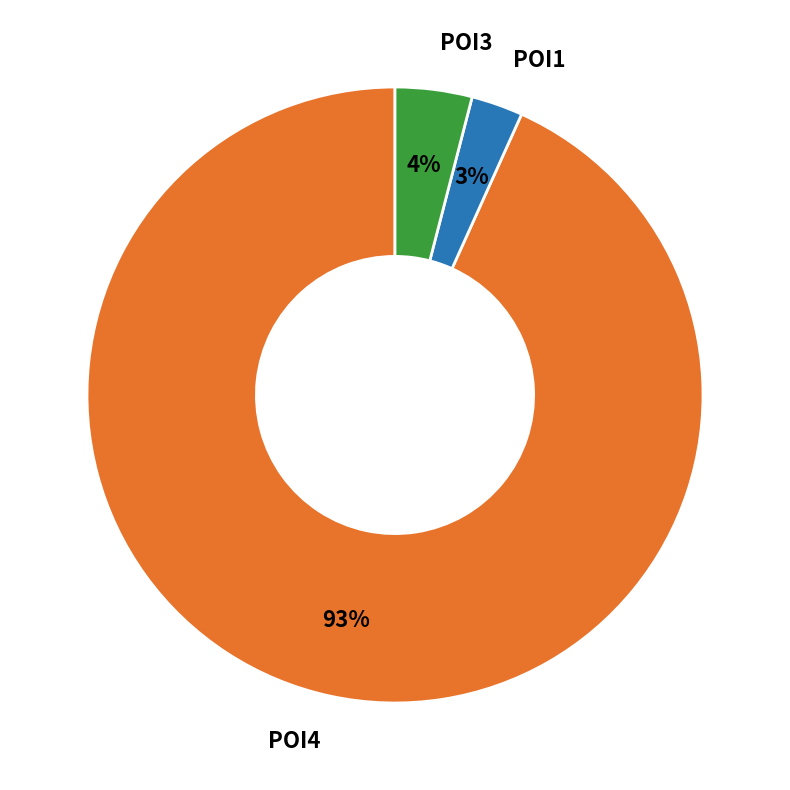

Combined, do POI4 and POI3 account for over 50%?

Yes